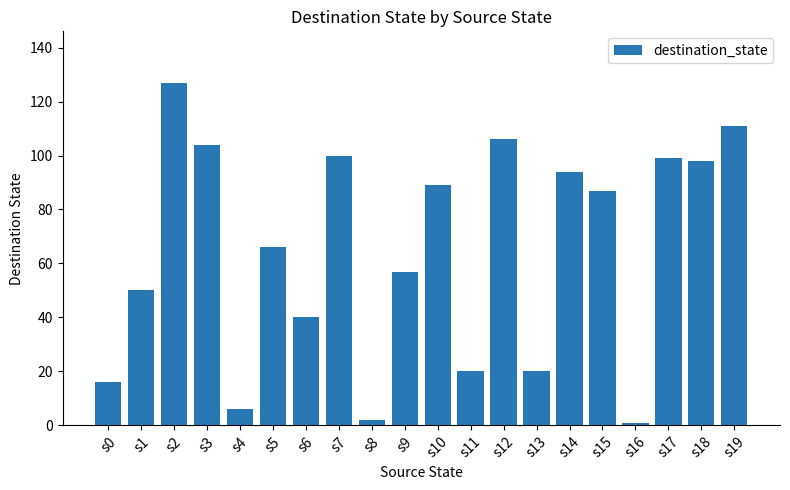

What is the minimum value shown in the chart?

1